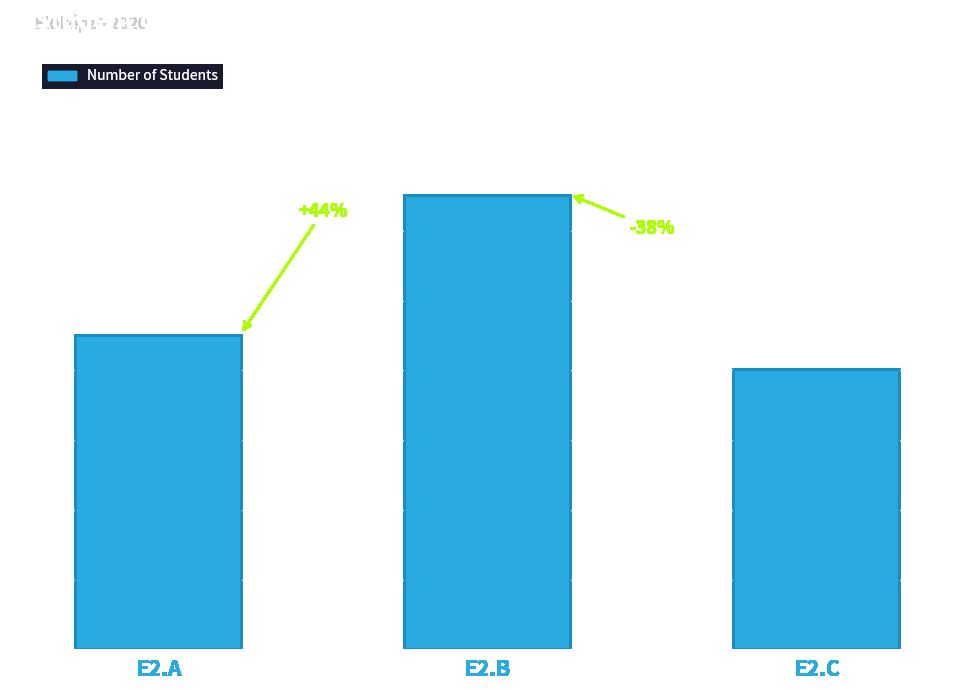

What is the value of the 2nd bar from the left?

13